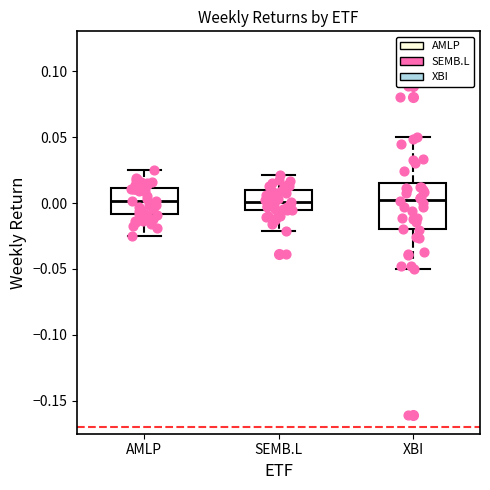

Reading left to right, read every box against the y-axis: the position of its median line, the range the box covers, and the ends of its whiskers. The values are not printed on the chart, so give them approximately, as read against the axis.

AMLP: median 0.000, box -0.010 to 0.010, whiskers -0.025 to 0.025
SEMB.L: median 0.000, box -0.005 to 0.010, whiskers -0.020 to 0.020
XBI: median 0.005, box -0.020 to 0.015, whiskers -0.050 to 0.050